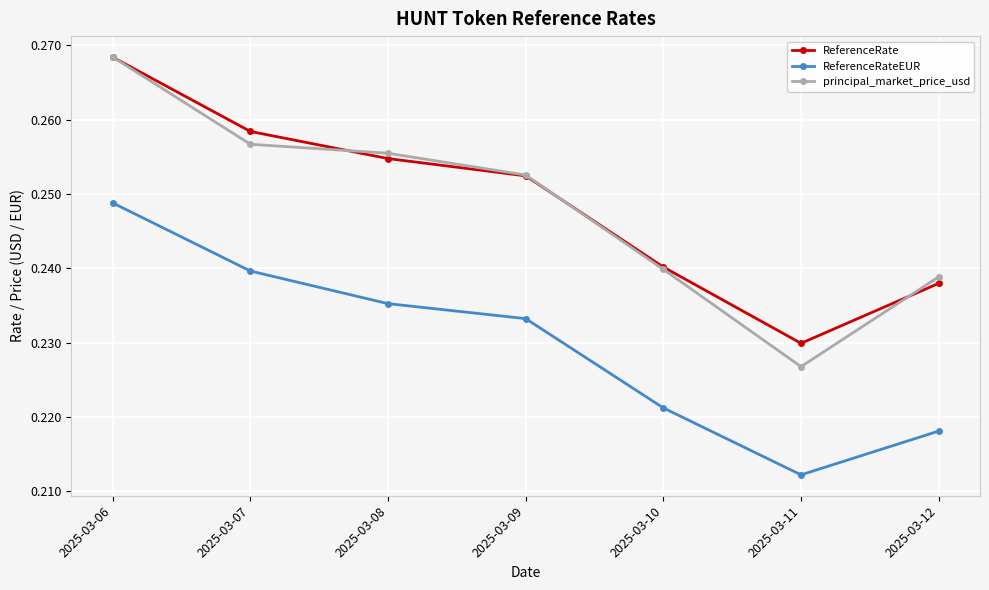

Which label corresponds to the largest value in the chart?

2025-03-06